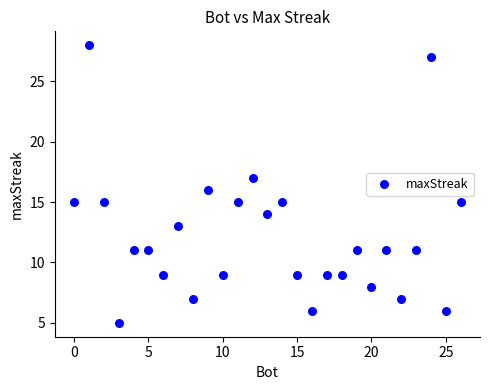

What is the range of Y values (max minus min)?

23